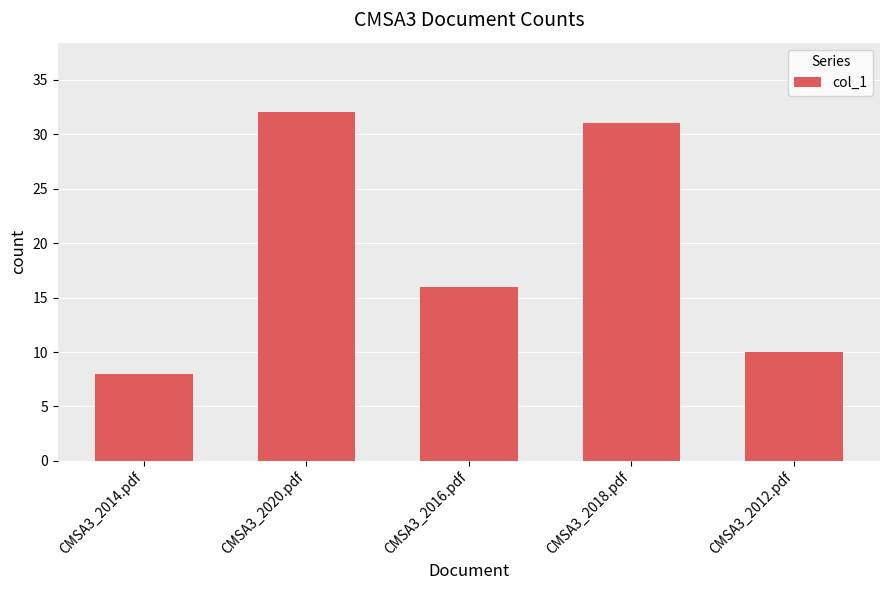

Rank the categories by value from lowest to highest.

CMSA3_2014.pdf, CMSA3_2012.pdf, CMSA3_2016.pdf, CMSA3_2018.pdf, CMSA3_2020.pdf